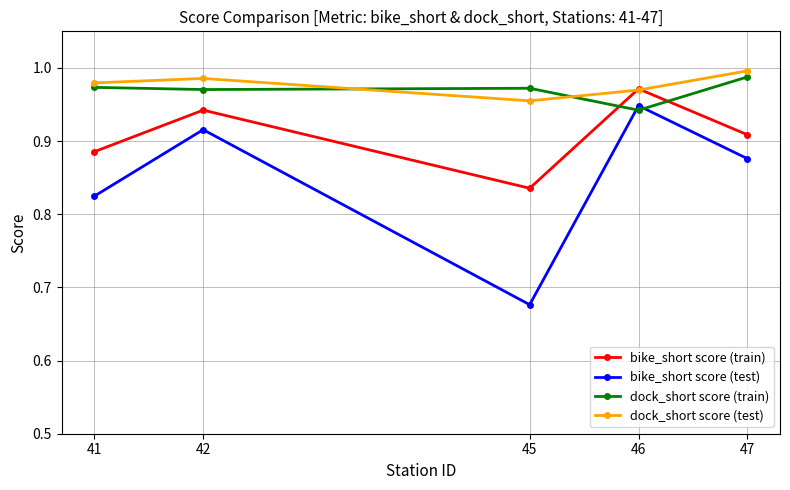

Which series has the largest range (max minus min)?

bike_short score (test)